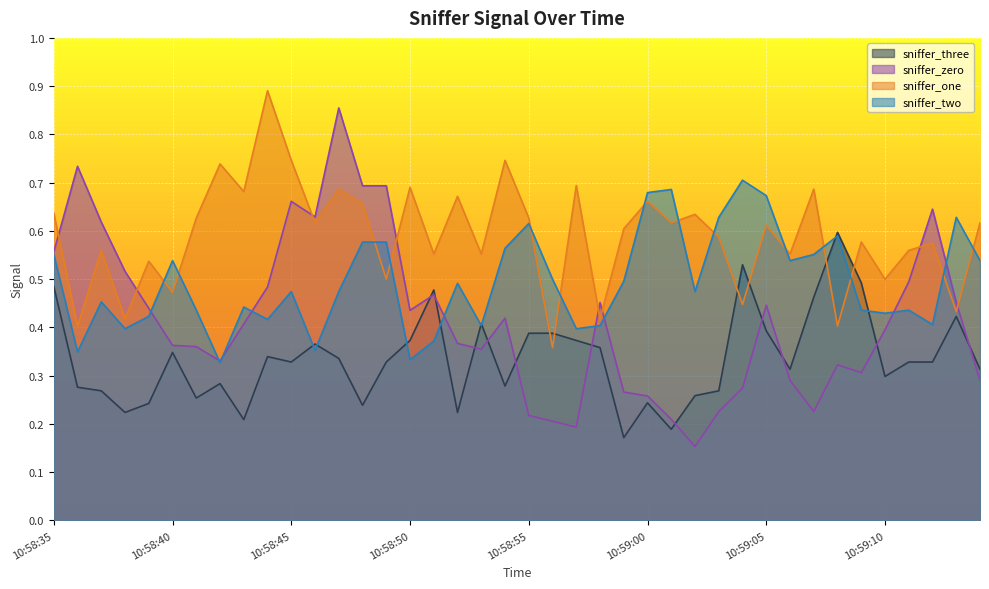

Reading left to right, what are all the values shown in this chart?

sniffer_zero: 10:58:35=0.6	10:58:36=0.7	10:58:37=0.6	10:58:38=0.5	10:58:39=0.4	10:58:40=0.4	10:58:41=0.4	10:58:42=0.3	10:58:43=0.4	10:58:44=0.5	10:58:45=0.7	10:58:46=0.6	10:58:47=0.9	10:58:48=0.7	10:58:49=0.7	10:58:50=0.4	10:58:51=0.5	10:58:52=0.4	10:58:53=0.4	10:58:54=0.4	10:58:55=0.2	10:58:56=0.2	10:58:57=0.2	10:58:58=0.5	10:58:59=0.3	10:59:00=0.3	10:59:01=0.2	10:59:02=0.2	10:59:03=0.2	10:59:04=0.3	10:59:05=0.4	10:59:06=0.3	10:59:07=0.2	10:59:08=0.3	10:59:09=0.3	10:59:10=0.4	10:59:11=0.5	10:59:12=0.6	10:59:13=0.5	10:59:14=0.3
sniffer_one: 10:58:35=0.6	10:58:36=0.4	10:58:37=0.6	10:58:38=0.4	10:58:39=0.5	10:58:40=0.5	10:58:41=0.6	10:58:42=0.7	10:58:43=0.7	10:58:44=0.9	10:58:45=0.7	10:58:46=0.6	10:58:47=0.7	10:58:48=0.7	10:58:49=0.5	10:58:50=0.7	10:58:51=0.6	10:58:52=0.7	10:58:53=0.6	10:58:54=0.7	10:58:55=0.6	10:58:56=0.4	10:58:57=0.7	10:58:58=0.4	10:58:59=0.6	10:59:00=0.7	10:59:01=0.6	10:59:02=0.6	10:59:03=0.6	10:59:04=0.4	10:59:05=0.6	10:59:06=0.6	10:59:07=0.7	10:59:08=0.4	10:59:09=0.6	10:59:10=0.5	10:59:11=0.6	10:59:12=0.6	10:59:13=0.4	10:59:14=0.6
sniffer_two: 10:58:35=0.6	10:58:36=0.3	10:58:37=0.5	10:58:38=0.4	10:58:39=0.4	10:58:40=0.5	10:58:41=0.4	10:58:42=0.3	10:58:43=0.4	10:58:44=0.4	10:58:45=0.5	10:58:46=0.4	10:58:47=0.5	10:58:48=0.6	10:58:49=0.6	10:58:50=0.3	10:58:51=0.4	10:58:52=0.5	10:58:53=0.4	10:58:54=0.6	10:58:55=0.6	10:58:56=0.5	10:58:57=0.4	10:58:58=0.4	10:58:59=0.5	10:59:00=0.7	10:59:01=0.7	10:59:02=0.5	10:59:03=0.6	10:59:04=0.7	10:59:05=0.7	10:59:06=0.5	10:59:07=0.6	10:59:08=0.6	10:59:09=0.4	10:59:10=0.4	10:59:11=0.4	10:59:12=0.4	10:59:13=0.6	10:59:14=0.5
sniffer_three: 10:58:35=0.5	10:58:36=0.3	10:58:37=0.3	10:58:38=0.2	10:58:39=0.2	10:58:40=0.3	10:58:41=0.3	10:58:42=0.3	10:58:43=0.2	10:58:44=0.3	10:58:45=0.3	10:58:46=0.4	10:58:47=0.3	10:58:48=0.2	10:58:49=0.3	10:58:50=0.4	10:58:51=0.5	10:58:52=0.2	10:58:53=0.4	10:58:54=0.3	10:58:55=0.4	10:58:56=0.4	10:58:57=0.4	10:58:58=0.4	10:58:59=0.2	10:59:00=0.2	10:59:01=0.2	10:59:02=0.3	10:59:03=0.3	10:59:04=0.5	10:59:05=0.4	10:59:06=0.3	10:59:07=0.5	10:59:08=0.6	10:59:09=0.5	10:59:10=0.3	10:59:11=0.3	10:59:12=0.3	10:59:13=0.4	10:59:14=0.3